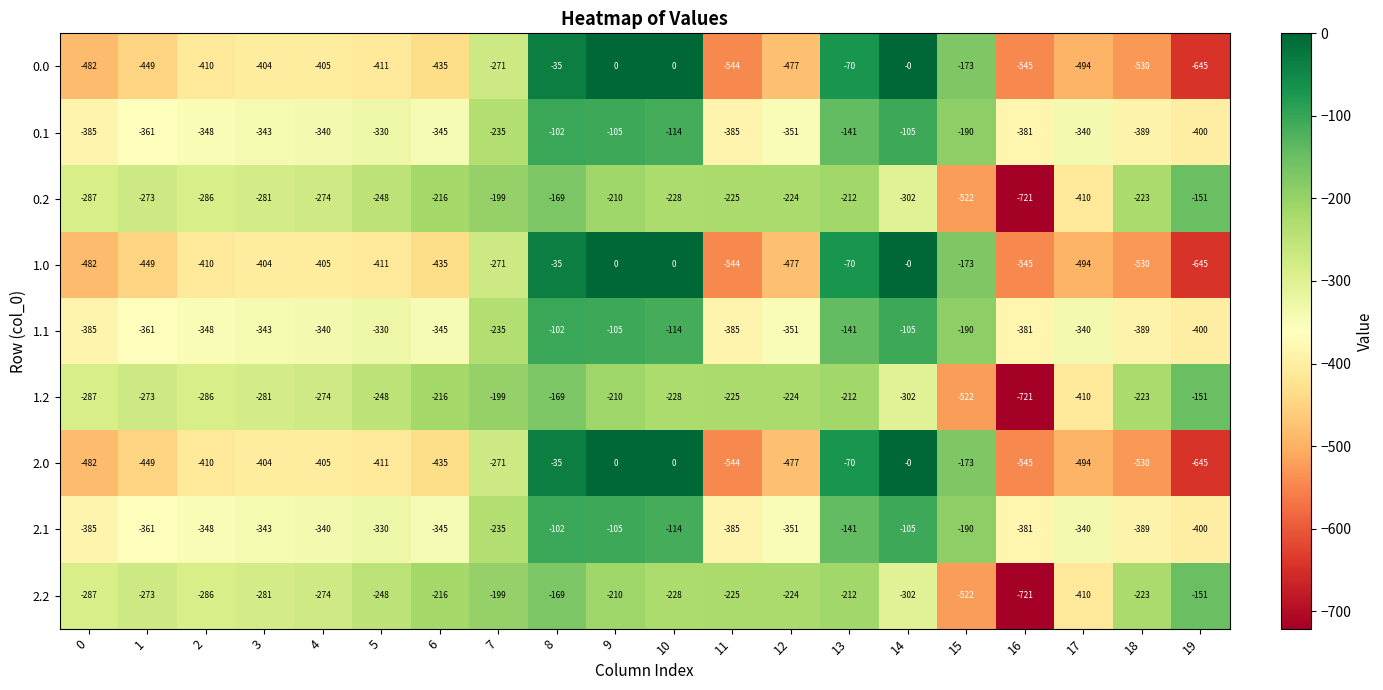

Rank the categories by 1.2 value from lowest to highest.

16, 15, 17, 14, 0, 2, 3, 4, 1, 5, 10, 11, 12, 18, 6, 13, 9, 7, 8, 19